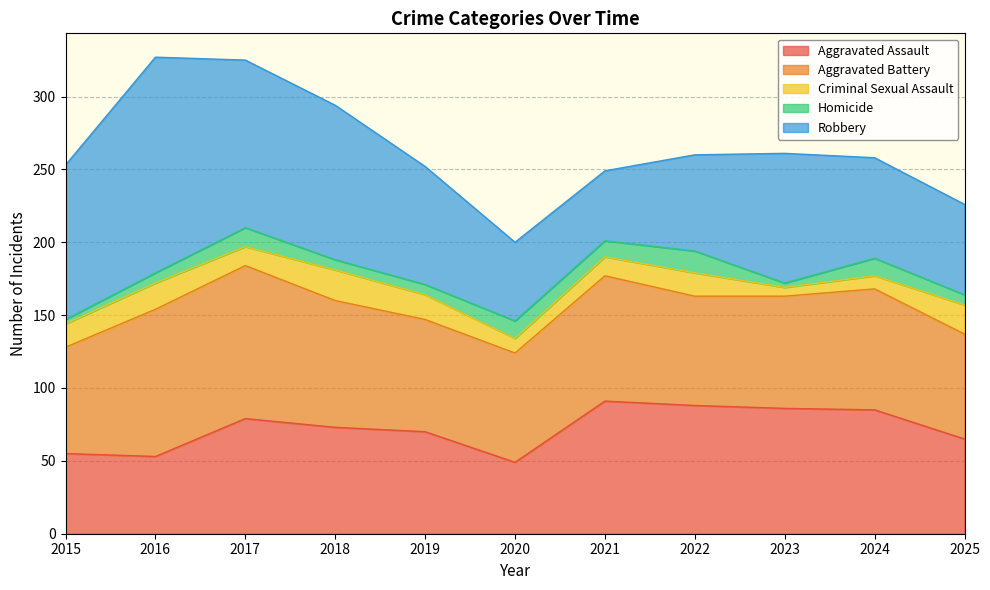

At which label does Aggravated Battery first exceed 77?

2016